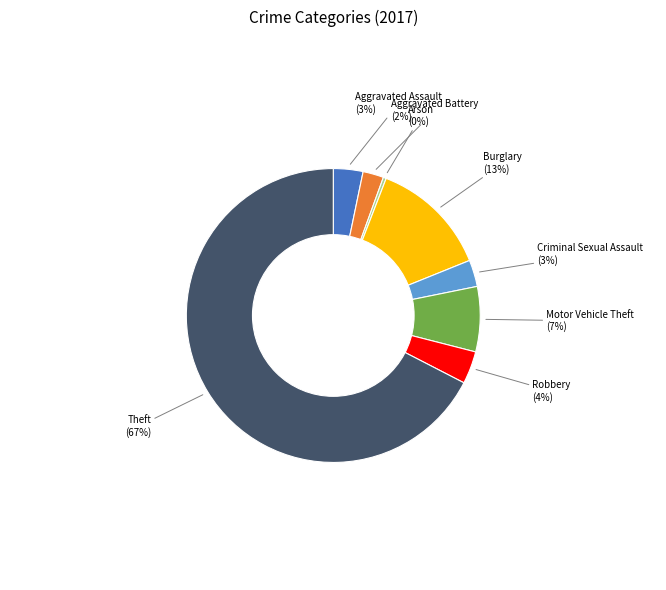

Is there any slice that represents more than half of the pie?

Yes